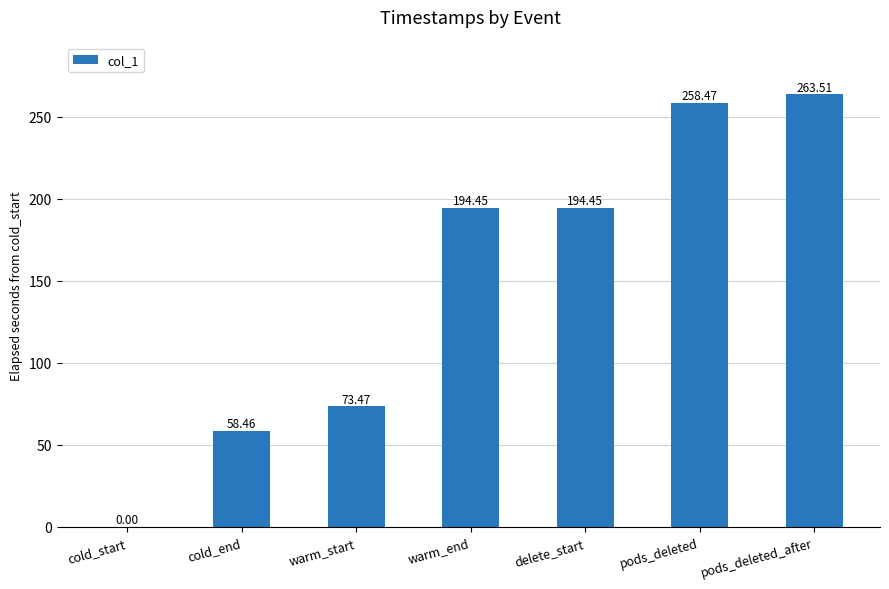

Which has a higher value, pods_deleted or cold_end?

pods_deleted